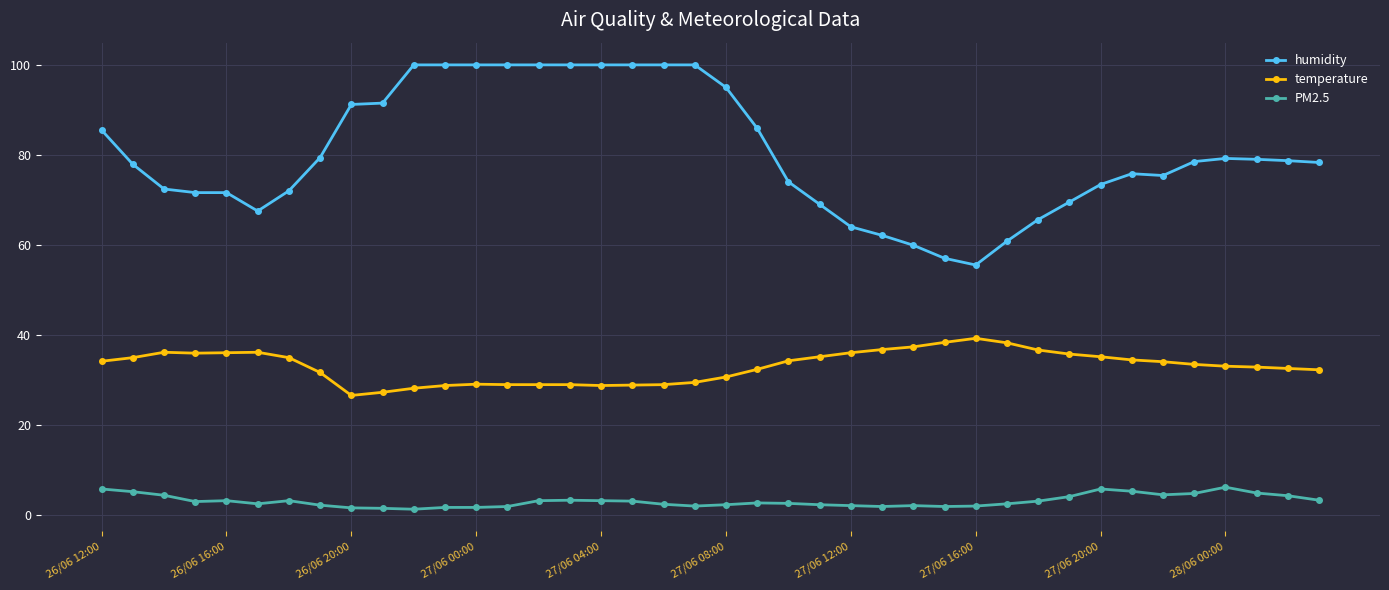

At how many categories does at least one series exceed 1?

40